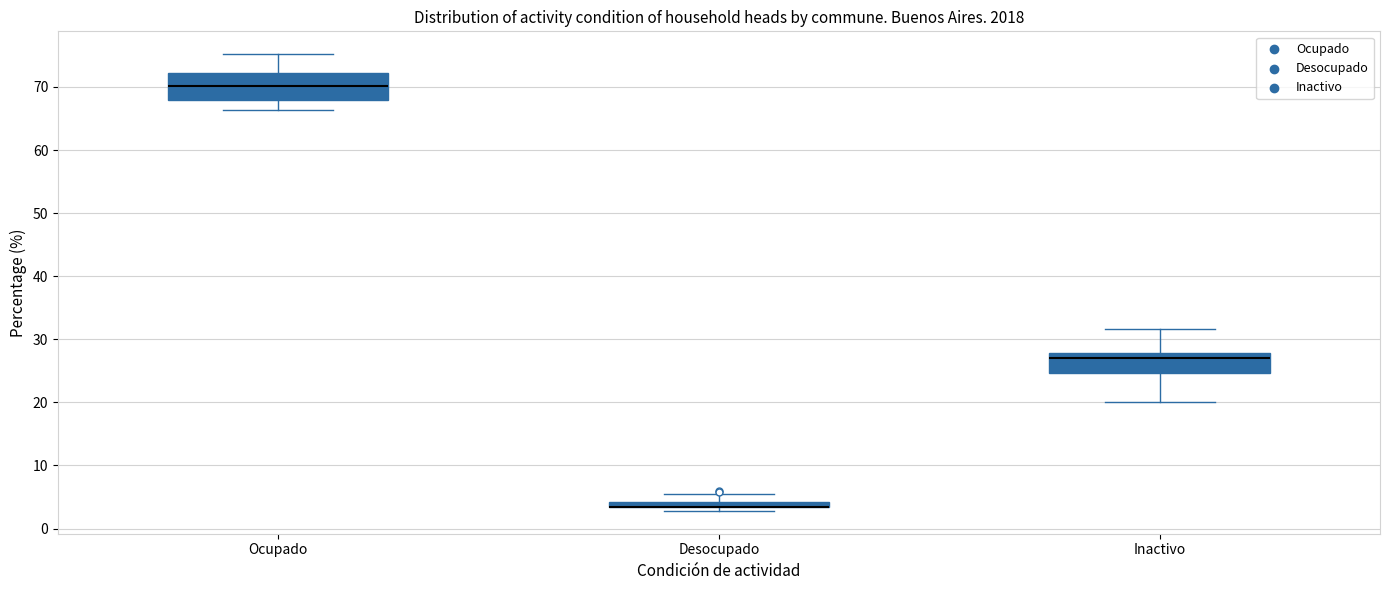

Where is the lower edge of the box for Desocupado on the y-axis? The values are not printed on the chart, so give them approximately, as read against the axis.

3